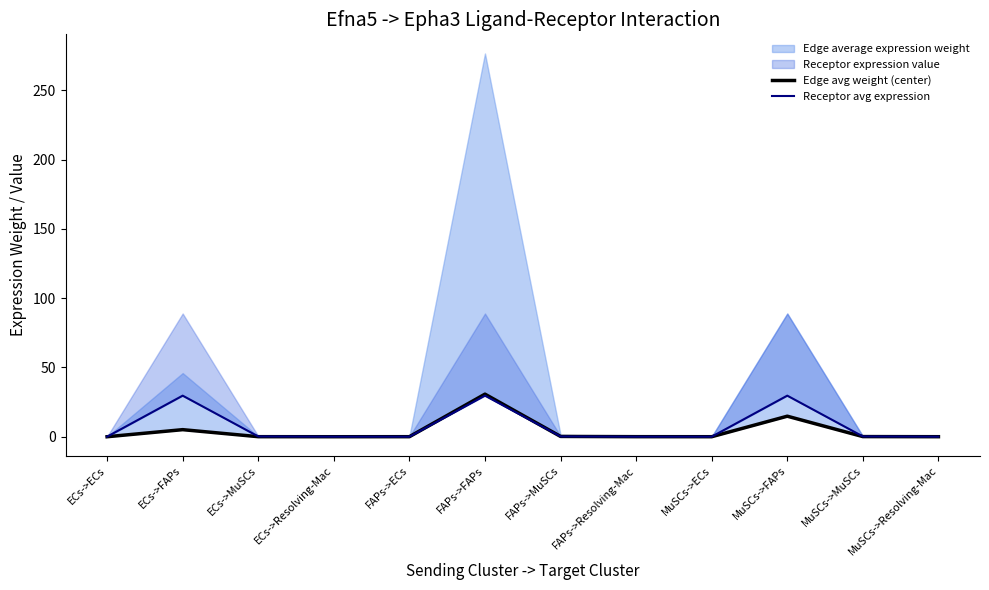

True or false: Edge avg weight (center) has more than 1 interior local peaks.

True